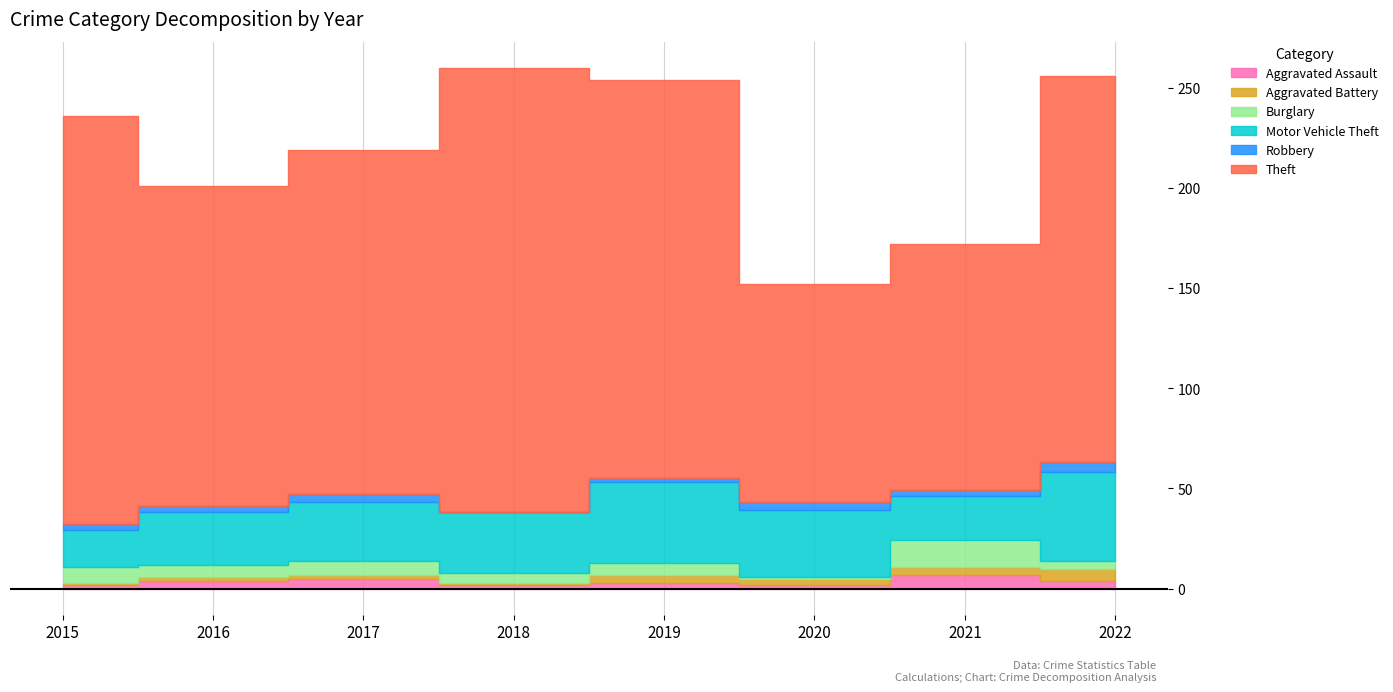

At which category is the sum across all series the highest?

2018